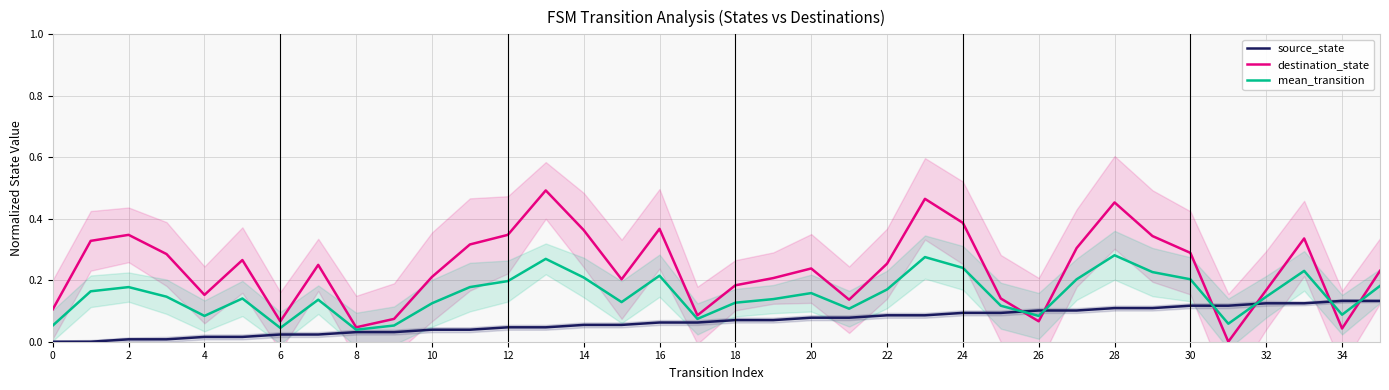

At which label is destination_state closest to 0?

31